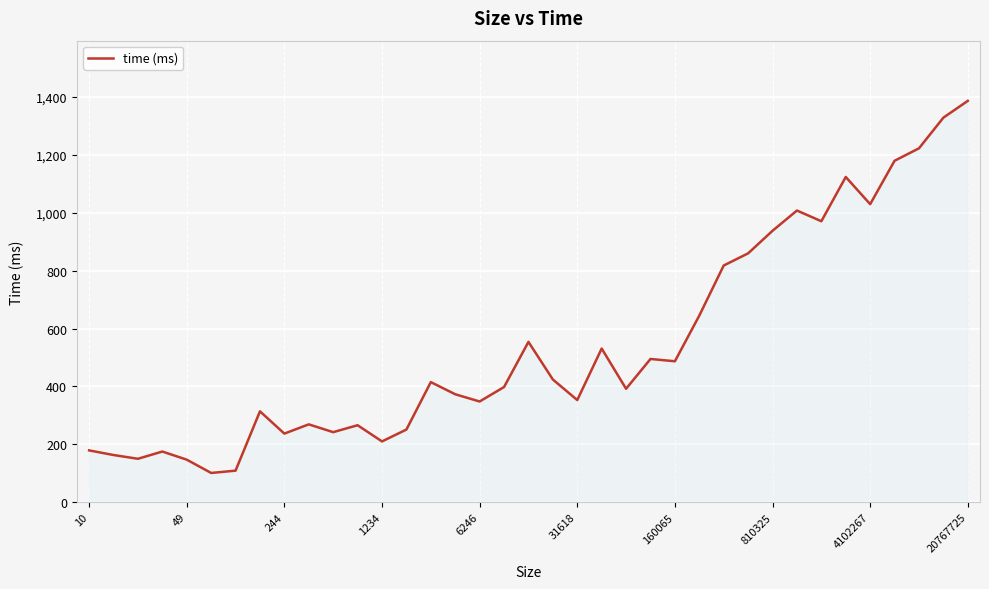

What is the maximum value shown in the chart?

1387